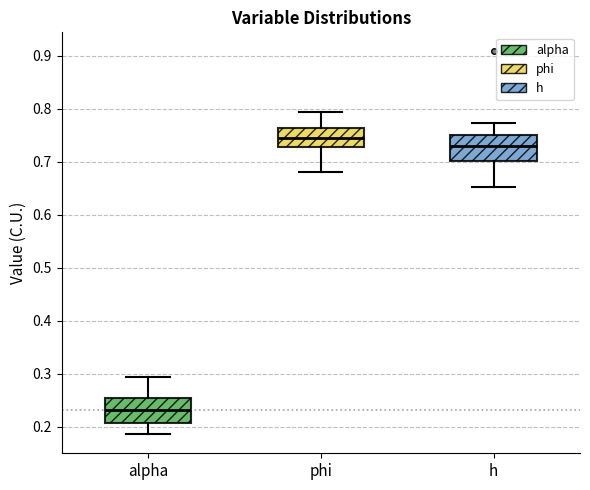

Reading left to right, read every box against the y-axis: the position of its median line, the range the box covers, and the ends of its whiskers. The values are not printed on the chart, so give them approximately, as read against the axis.

alpha: median 0.23, box 0.21 to 0.26, whiskers 0.19 to 0.29
phi: median 0.75, box 0.73 to 0.76, whiskers 0.68 to 0.79
h: median 0.73, box 0.70 to 0.75, whiskers 0.65 to 0.77